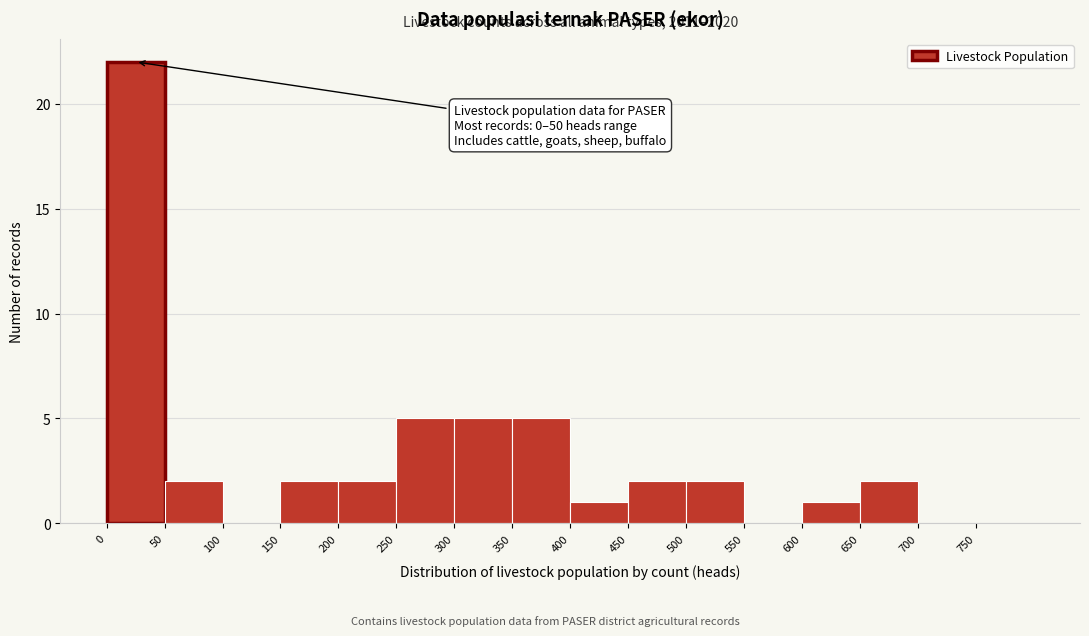

Over which range of the x-axis is the bar tallest?

0 to 50